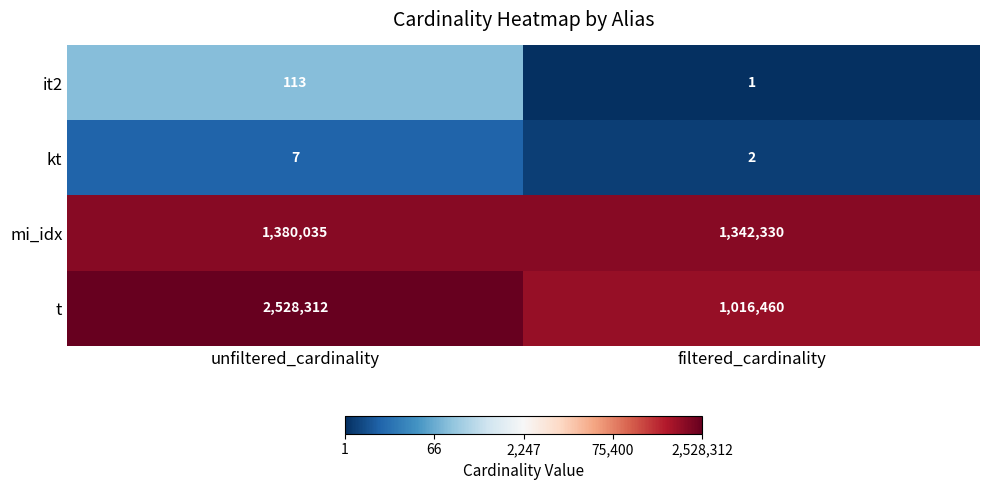

Which series has the largest total across all categories?

t